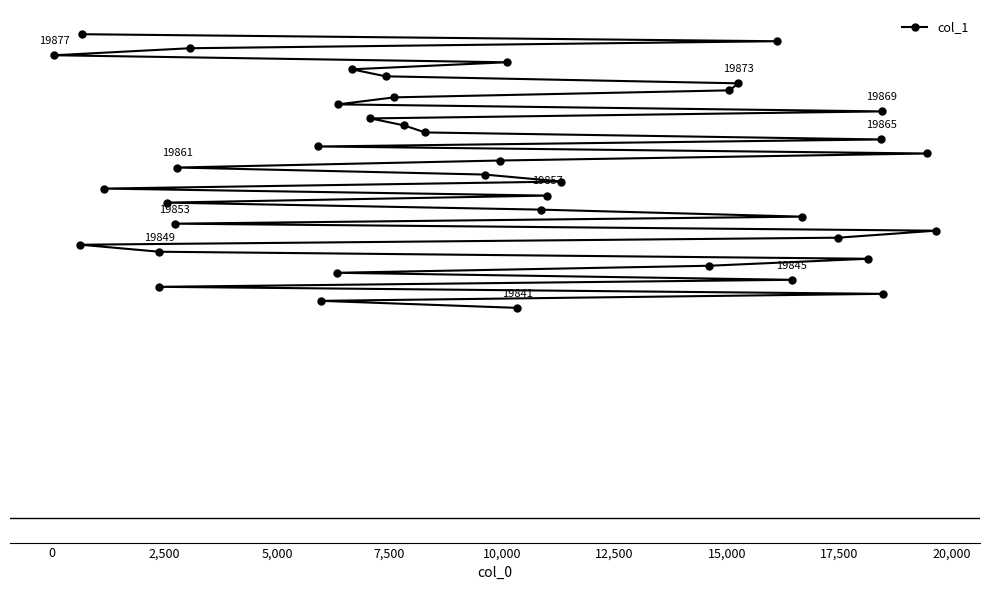

What is the sum of all values?

794420